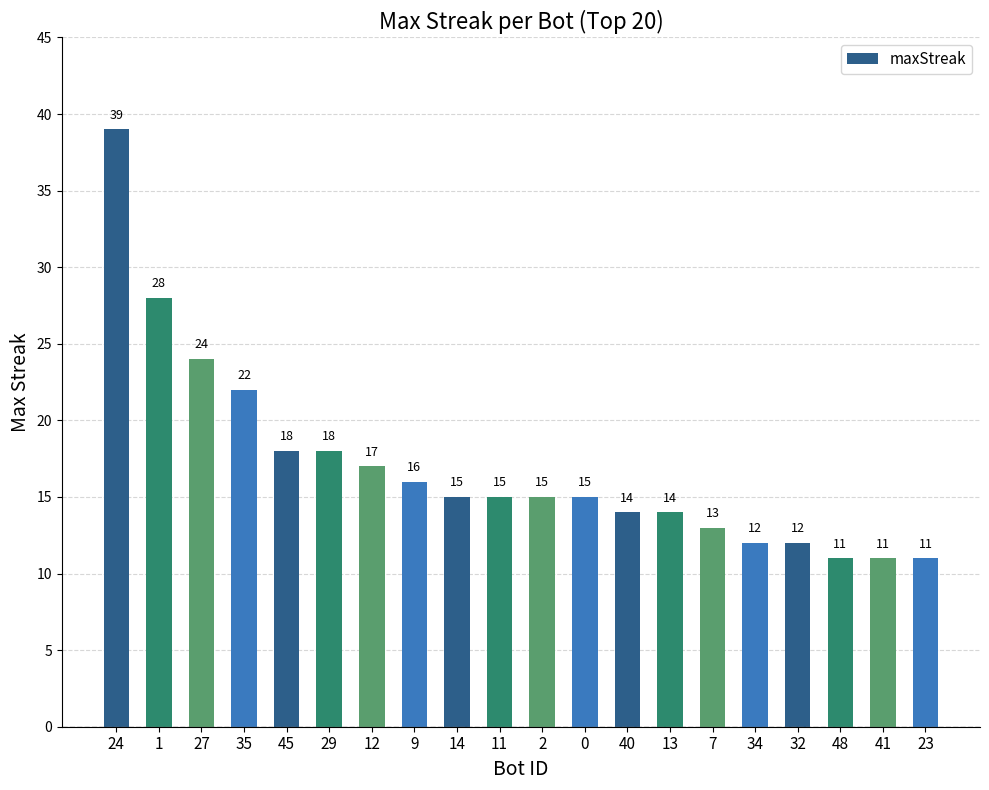

How many bars are there in total?

20